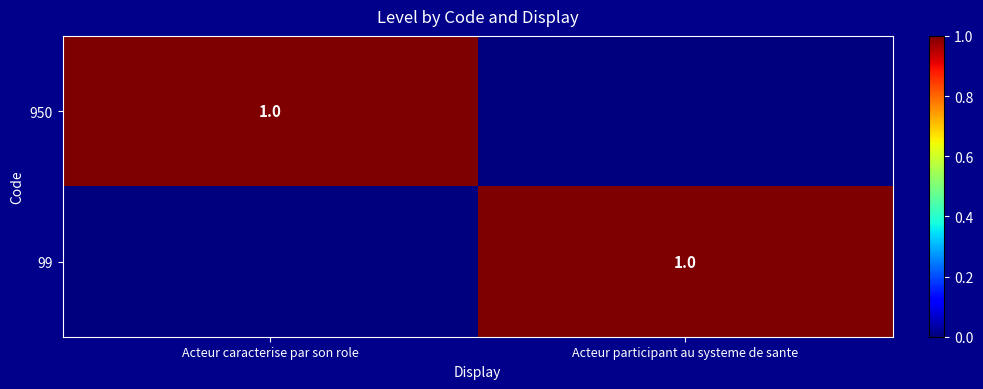

The value of 950 at Acteur caracterise par son role is 1. True or false?

True